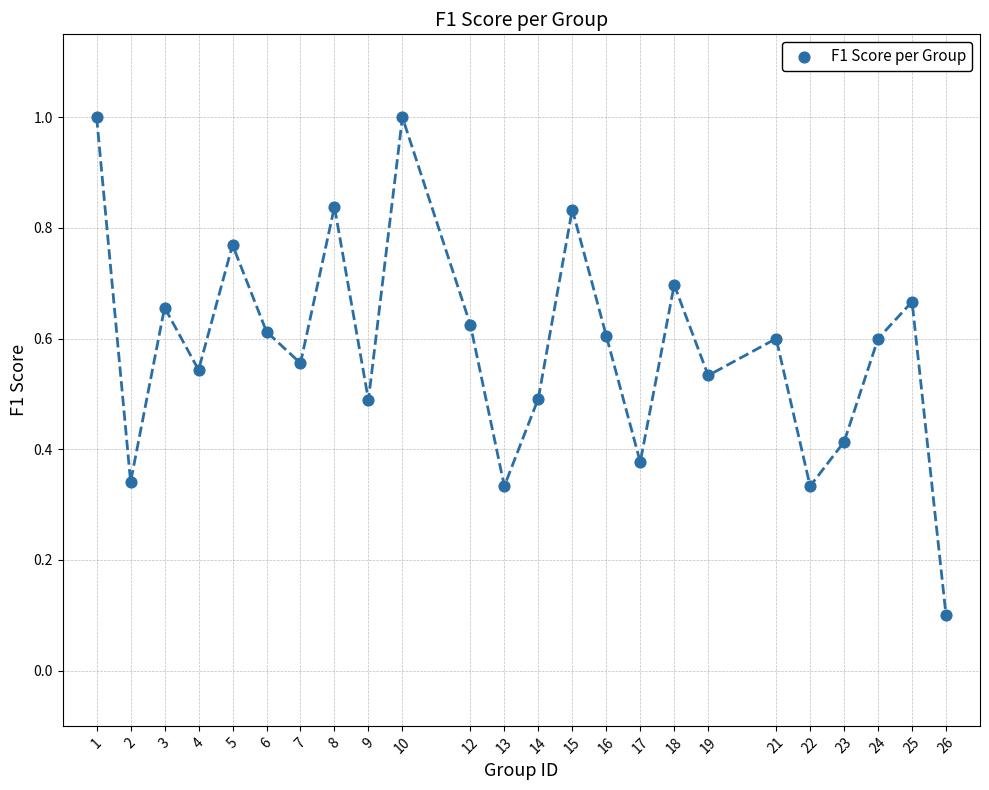

What is the range of X values (max minus min)?

25.0